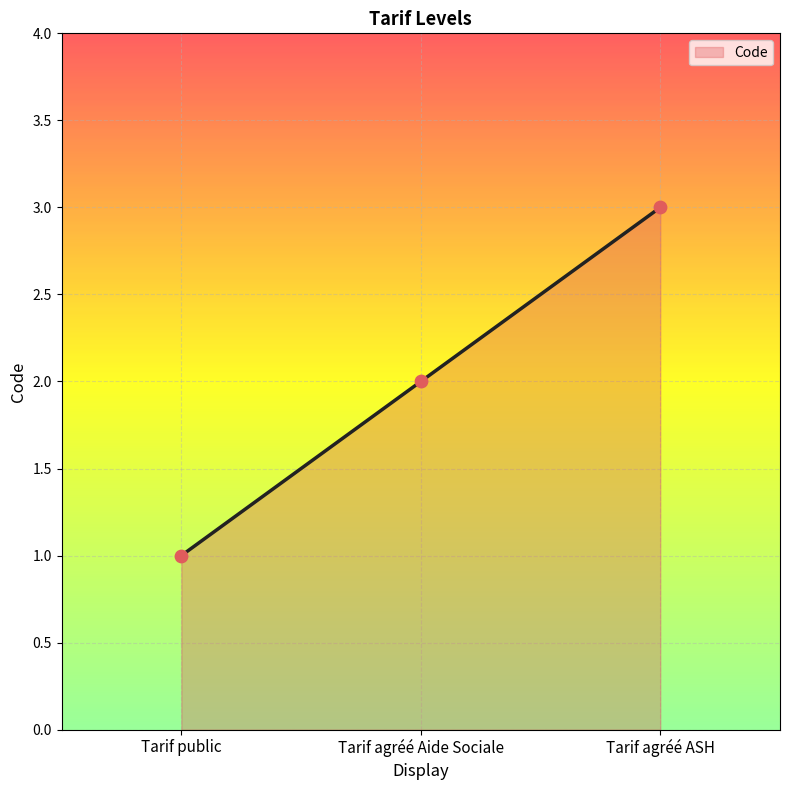

Between Tarif public and Tarif agréé ASH, which is larger?

Tarif agréé ASH